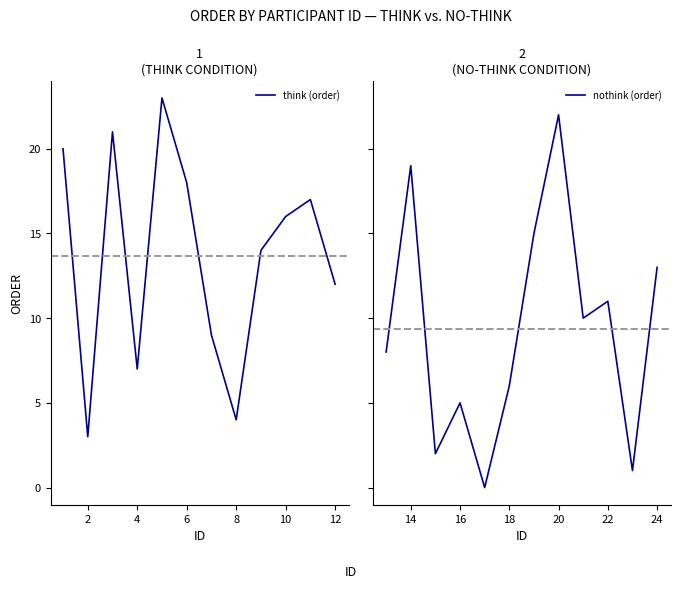

Is it true that think (order) equals 25 at 10?

False